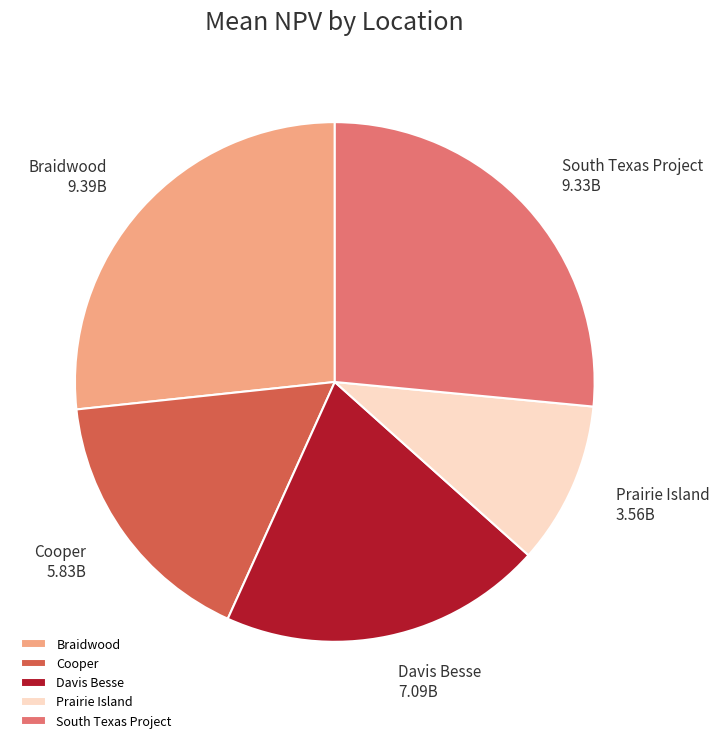

Which category has the smallest portion of the pie?

Prairie Island